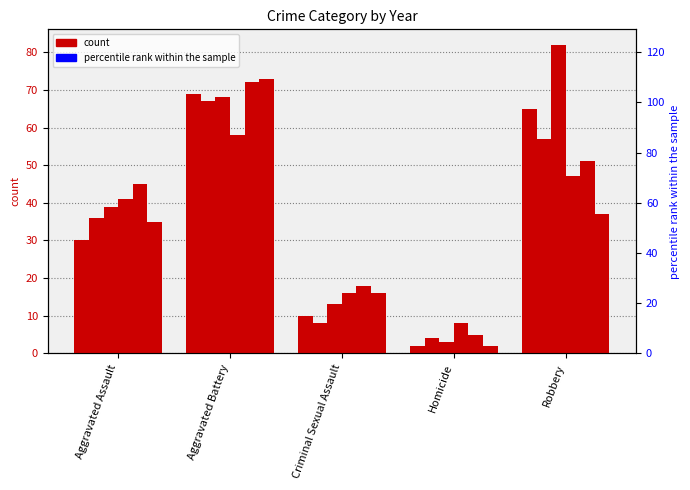

List the labels in order of 2017 value, largest first.

Robbery, Aggravated Battery, Aggravated Assault, Criminal Sexual Assault, Homicide